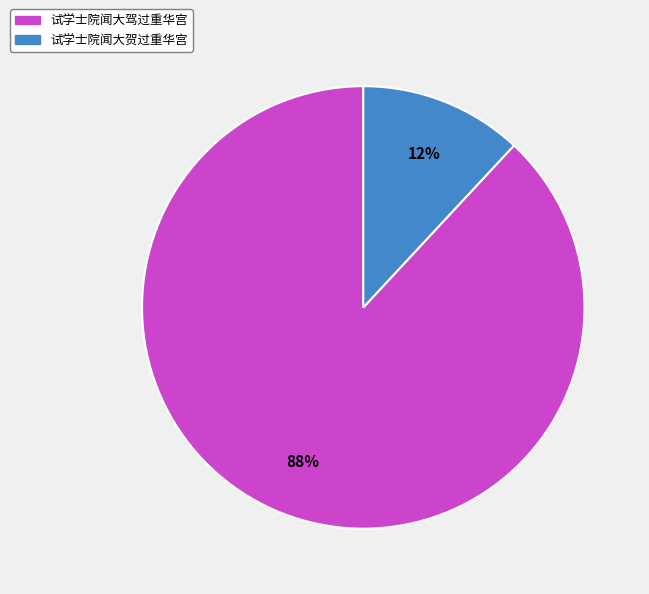

Combined, do 试学士院闻大驾过重华宫 and 试学士院闻大贺过重华宫 account for over 50%?

Yes